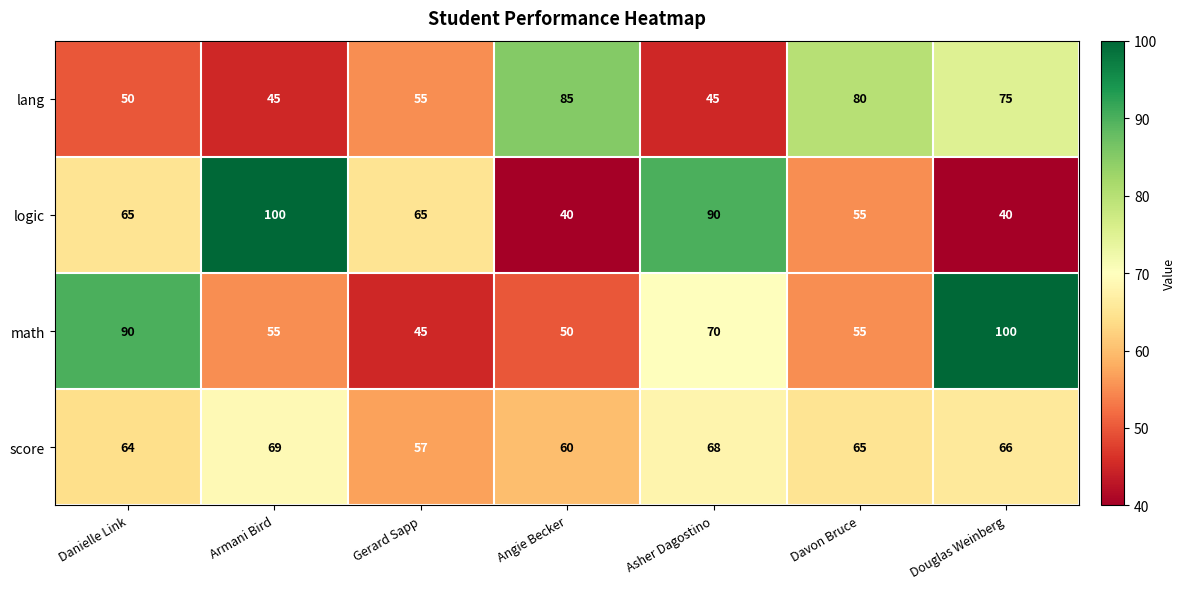

What is the sum of all logic values?

455